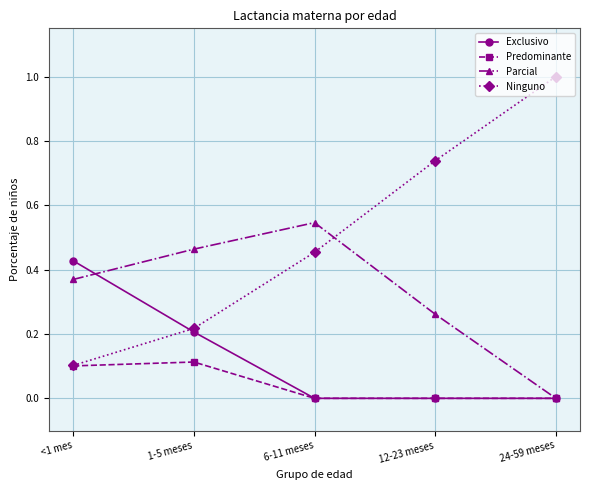

What is the total value across all series at 1-5 meses?

1.0